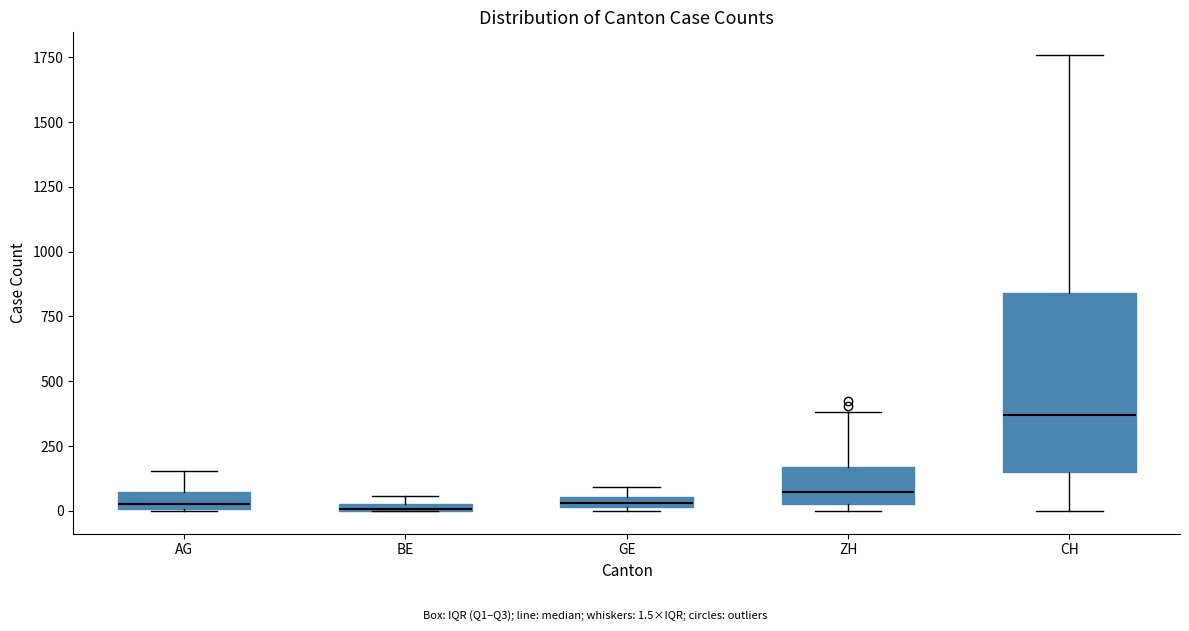

Where is the upper edge of the box for BE on the y-axis? The values are not printed on the chart, so give them approximately, as read against the axis.

50